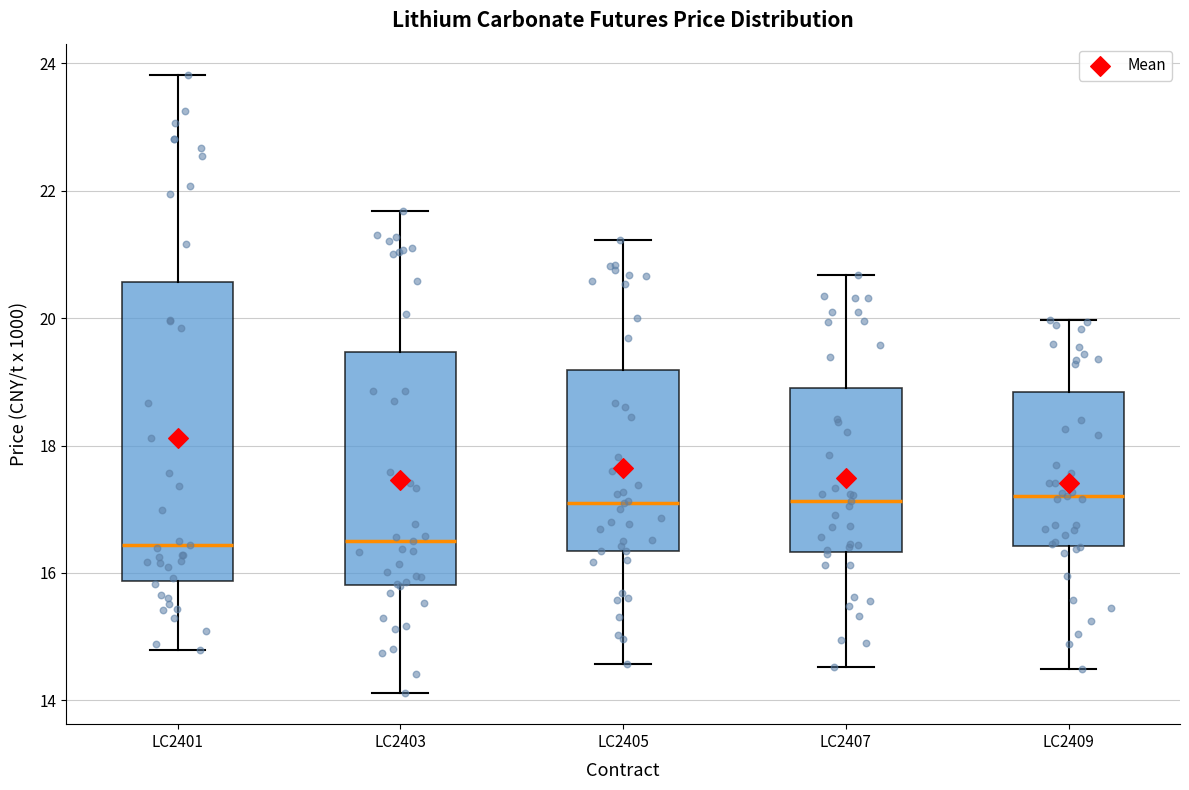

Reading left to right, transcribe this box plot: for each box, give where its median line is, the range the box spans, and where its two whiskers end, as read against the y-axis. The values are not printed on the chart, so give them approximately, as read against the axis.

LC2401: median 16.4, box 15.8 to 20.6, whiskers 14.8 to 23.8
LC2403: median 16.4, box 15.8 to 19.4, whiskers 14.2 to 21.6
LC2405: median 17.0, box 16.4 to 19.2, whiskers 14.6 to 21.2
LC2407: median 17.2, box 16.4 to 19.0, whiskers 14.6 to 20.6
LC2409: median 17.2, box 16.4 to 18.8, whiskers 14.4 to 20.0